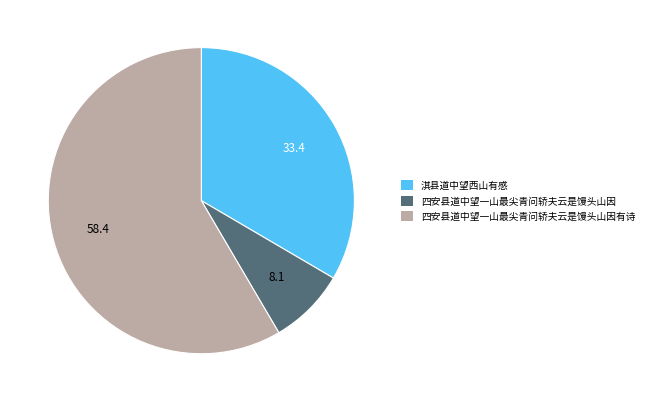

True or false: 四安县道中望一山最尖青问轿夫云是馒头山因 accounts for 22% of the total.

False